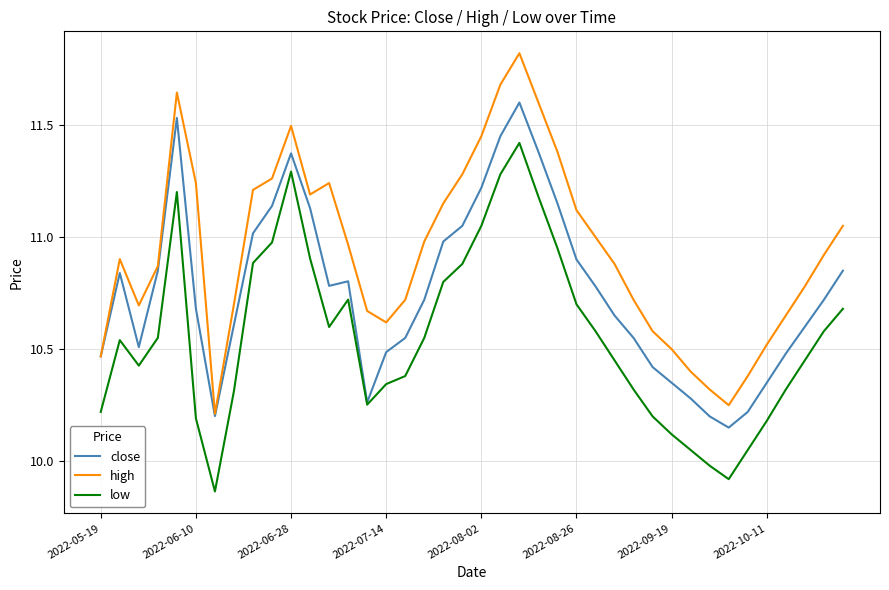

What is the maximum value shown in the chart?

11.8